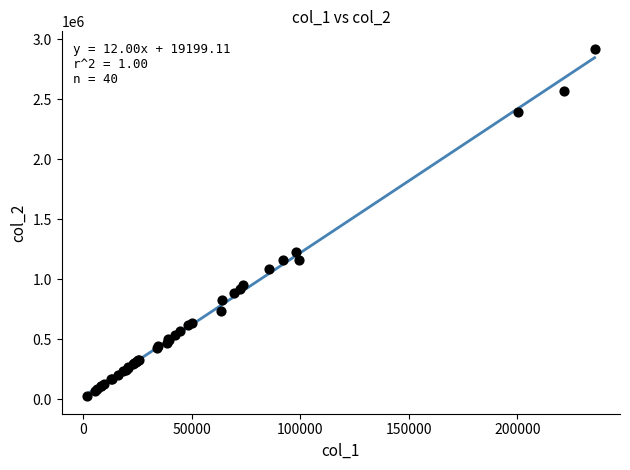

What Y value in the scatter plot is closest to 1471999?

1230319